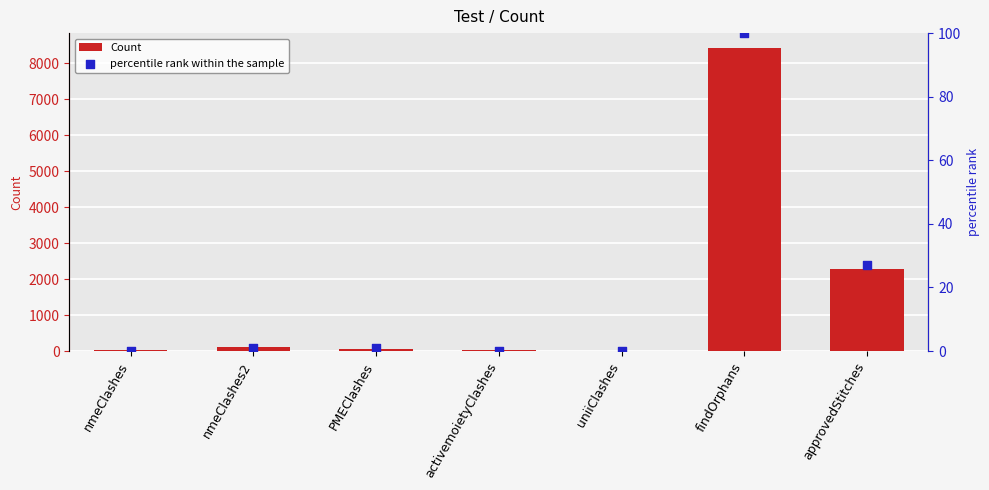

Which series contains the highest Y value?

Count